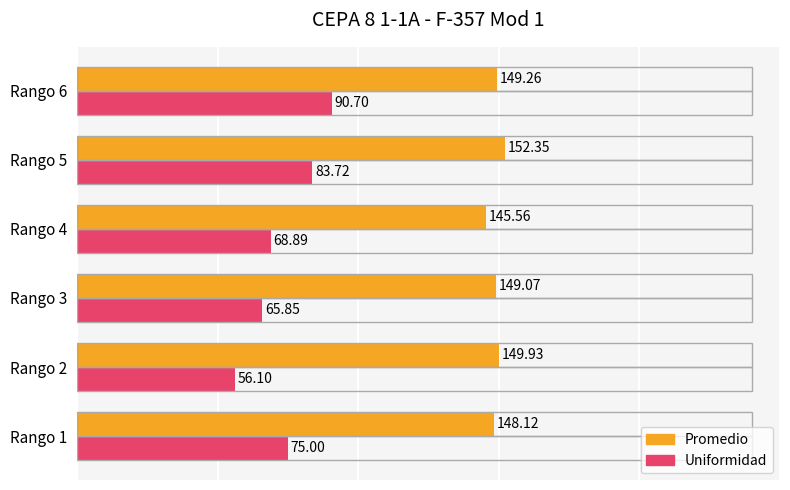

What is the difference between the maximum and minimum values in the Uniformidad series?

34.6